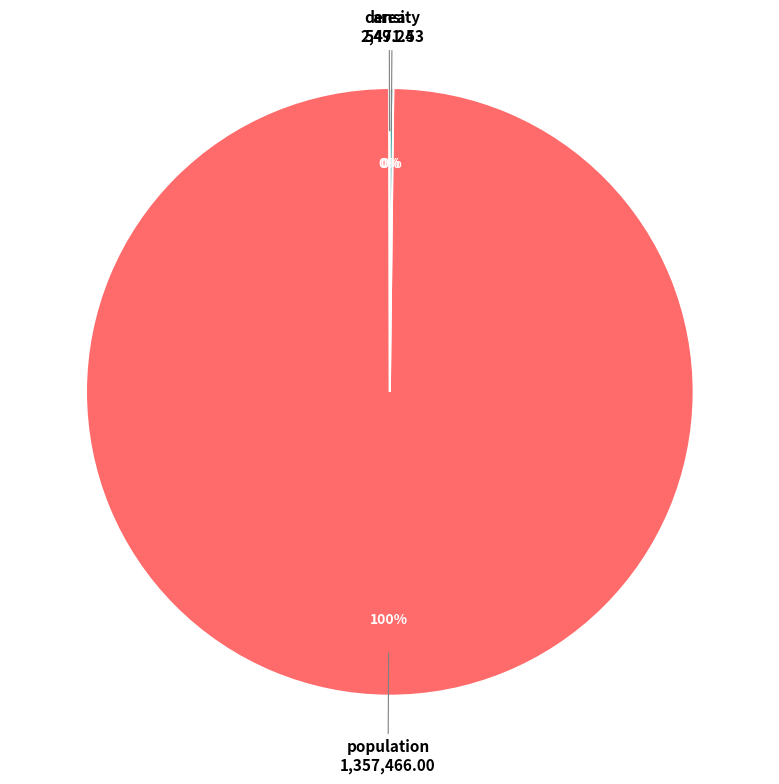

Which category accounts for the majority?

population